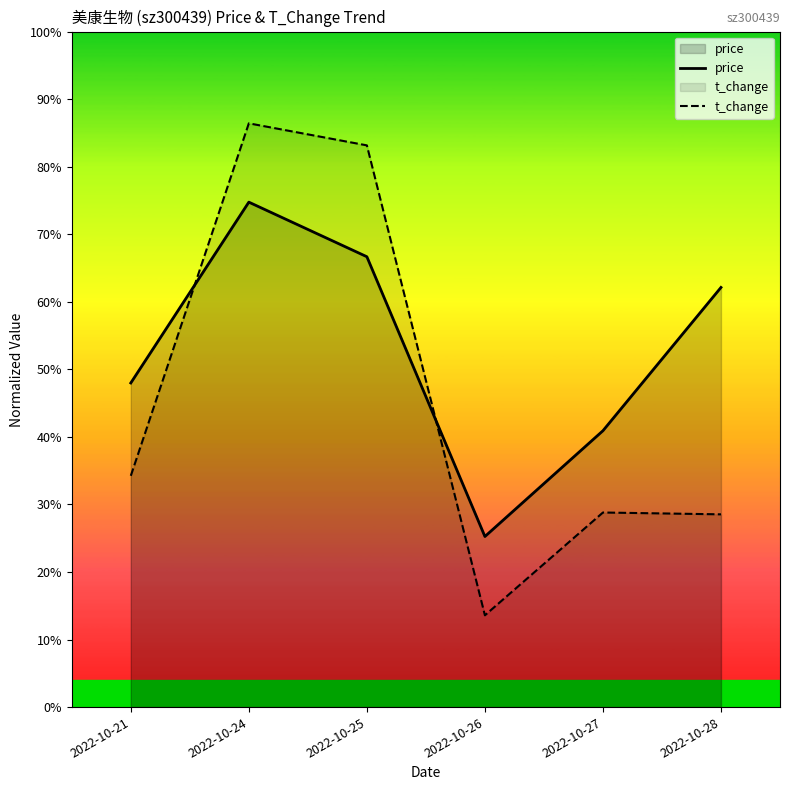

At which category is the sum across all series the highest?

2022-10-24